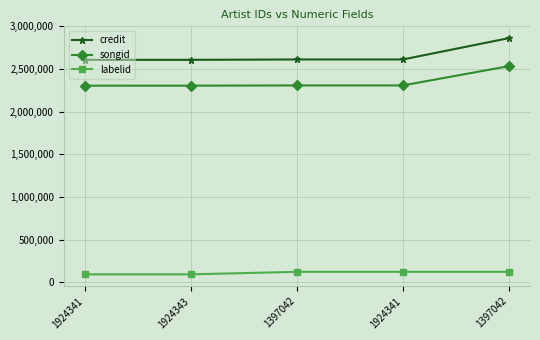

How many lines are shown in the chart?

3